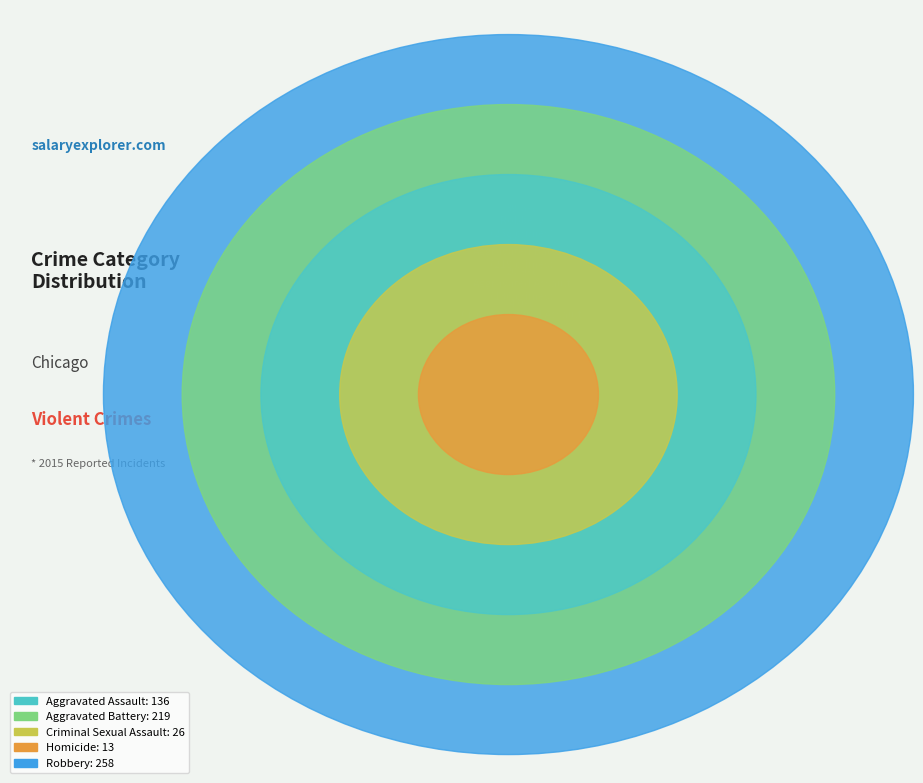

Between Aggravated Battery and Homicide, which is larger?

Aggravated Battery